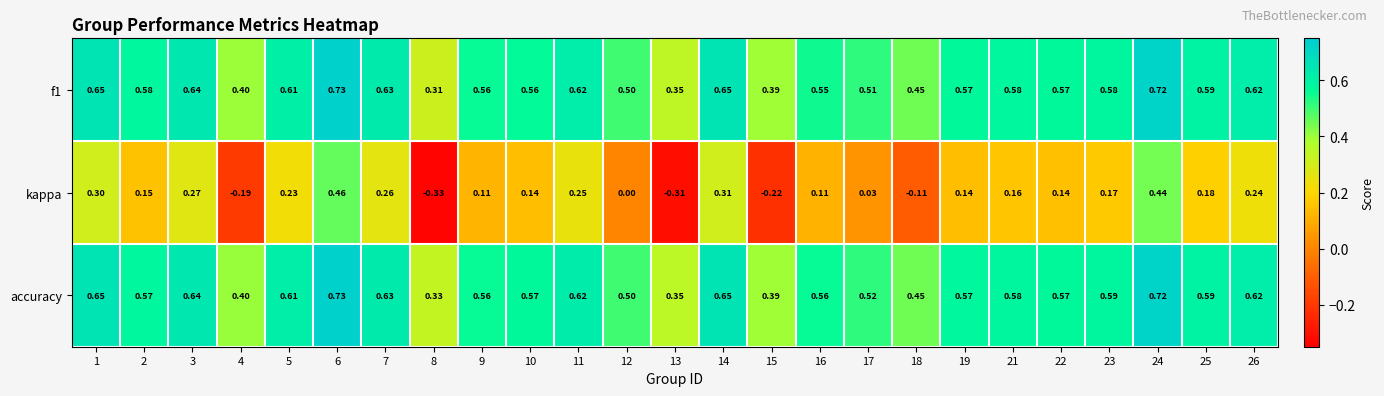

Is the value of kappa at 7 greater than the value of f1 at 21?

No